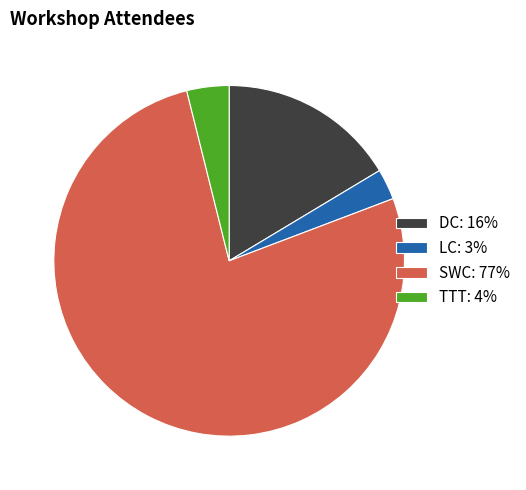

Does any single category account for the majority?

Yes